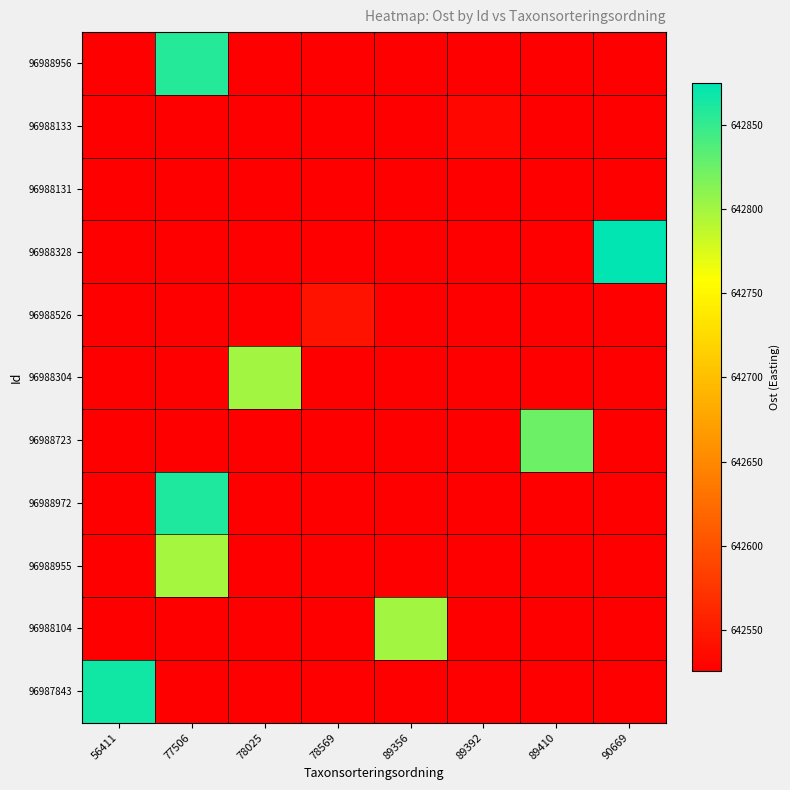

Reading left to right, transcribe all the data shown in this chart.

96988956: 56411=642525.6	77506=642856.9	78025=642525.6	78569=642525.6	89356=642525.6	89392=642525.6	89410=642525.6	90669=642525.6
96988133: 56411=642525.6	77506=642525.6	78025=642525.6	78569=642525.6	89356=642525.6	89392=642531.6	89410=642525.6	90669=642525.6
96988131: 56411=642525.6	77506=642525.6	78025=642525.6	78569=642525.6	89356=642525.6	89392=642525.6	89410=642525.6	90669=642525.6
96988328: 56411=642525.6	77506=642525.6	78025=642525.6	78569=642525.6	89356=642525.6	89392=642525.6	89410=642525.6	90669=642874.5
96988526: 56411=642525.6	77506=642525.6	78025=642525.6	78569=642542.6	89356=642525.6	89392=642525.6	89410=642525.6	90669=642525.6
96988304: 56411=642525.6	77506=642525.6	78025=642800.0	78569=642525.6	89356=642525.6	89392=642525.6	89410=642525.6	90669=642525.6
96988723: 56411=642525.6	77506=642525.6	78025=642525.6	78569=642525.6	89356=642525.6	89392=642525.6	89410=642824.2	90669=642525.6
96988972: 56411=642525.6	77506=642860.2	78025=642525.6	78569=642525.6	89356=642525.6	89392=642525.6	89410=642525.6	90669=642525.6
96988955: 56411=642525.6	77506=642799.2	78025=642525.6	78569=642525.6	89356=642525.6	89392=642525.6	89410=642525.6	90669=642525.6
96988104: 56411=642525.6	77506=642525.6	78025=642525.6	78569=642525.6	89356=642800.0	89392=642525.6	89410=642525.6	90669=642525.6
96987843: 56411=642865.8	77506=642525.6	78025=642525.6	78569=642525.6	89356=642525.6	89392=642525.6	89410=642525.6	90669=642525.6